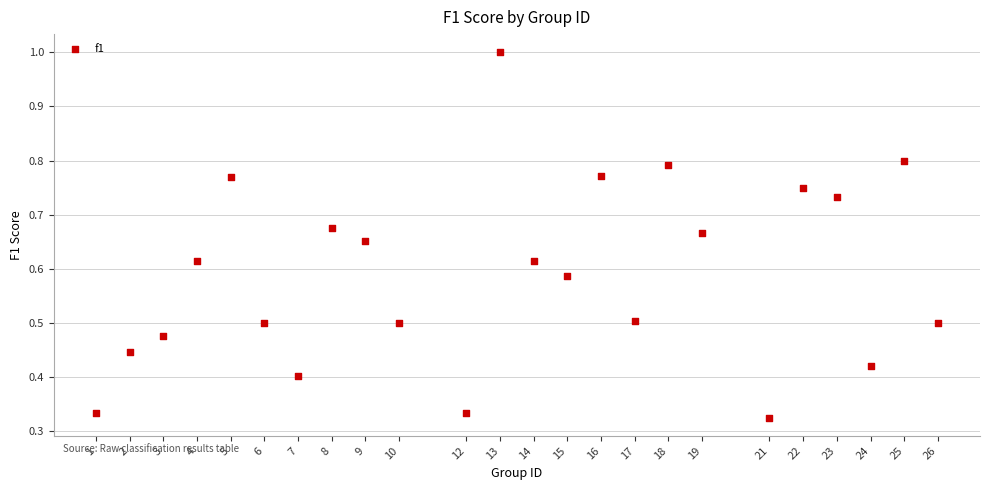

What is the range of X values (max minus min)?

25.0